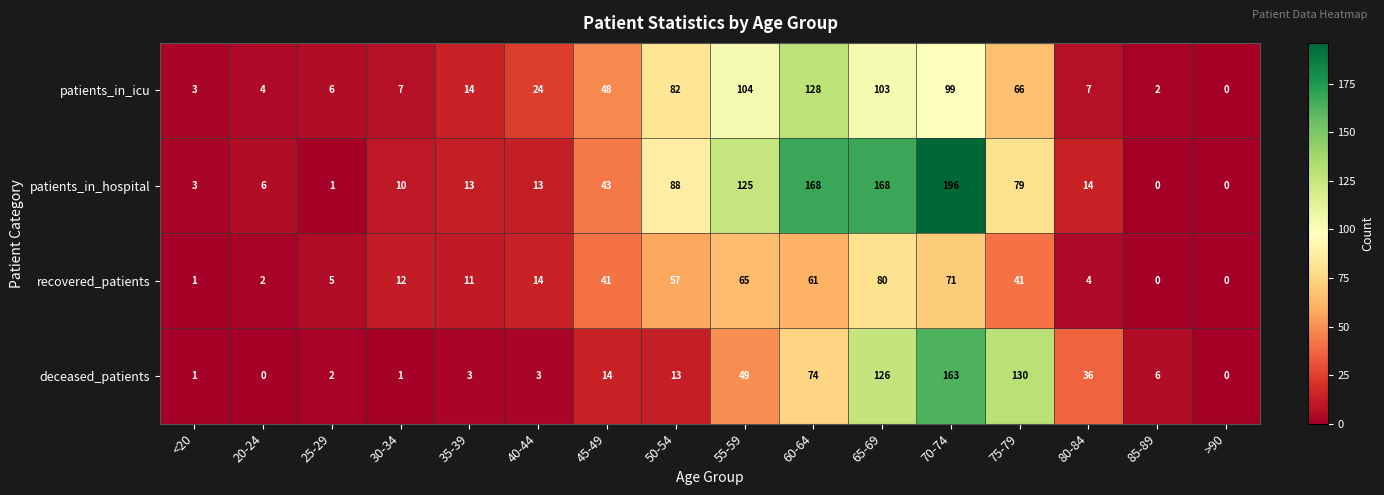

How many data points in deceased_patients are less than 13?

8